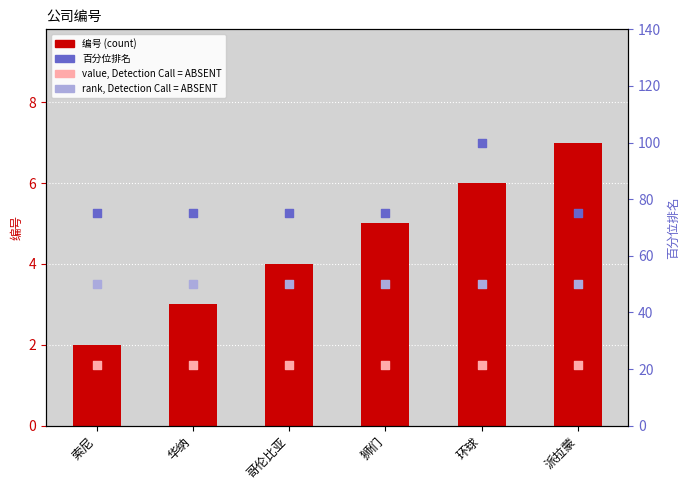

At which category is the sum across all series the highest?

环球